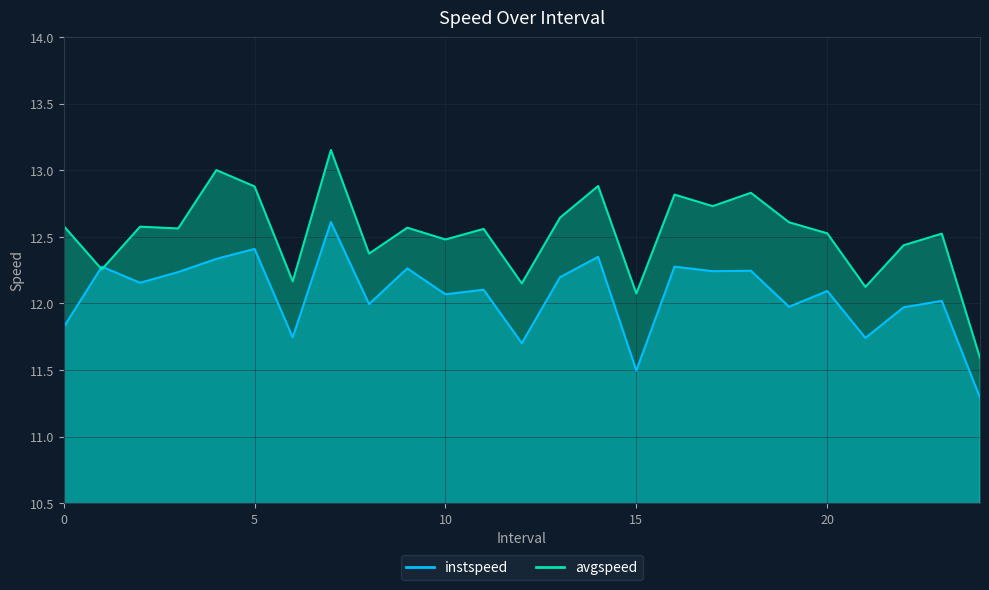

How many interior local peaks does the avgspeed series have?

9